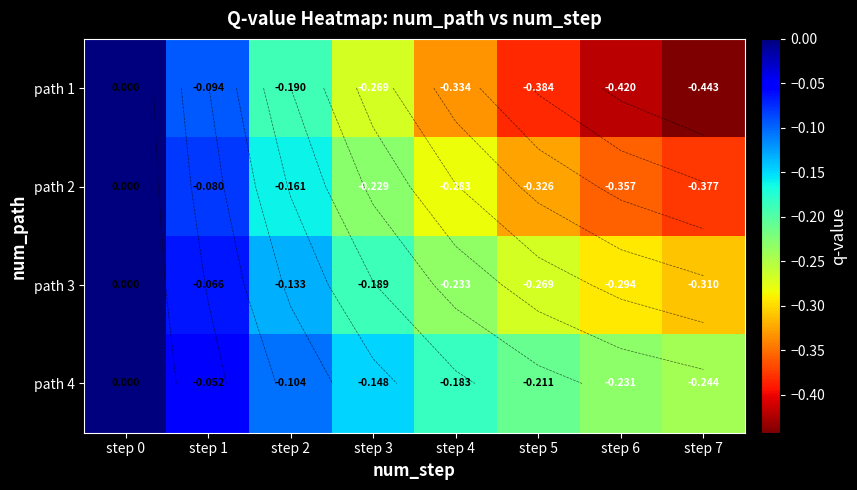

Is the value of path 2 at step 6 greater than the value of path 4 at step 3?

No